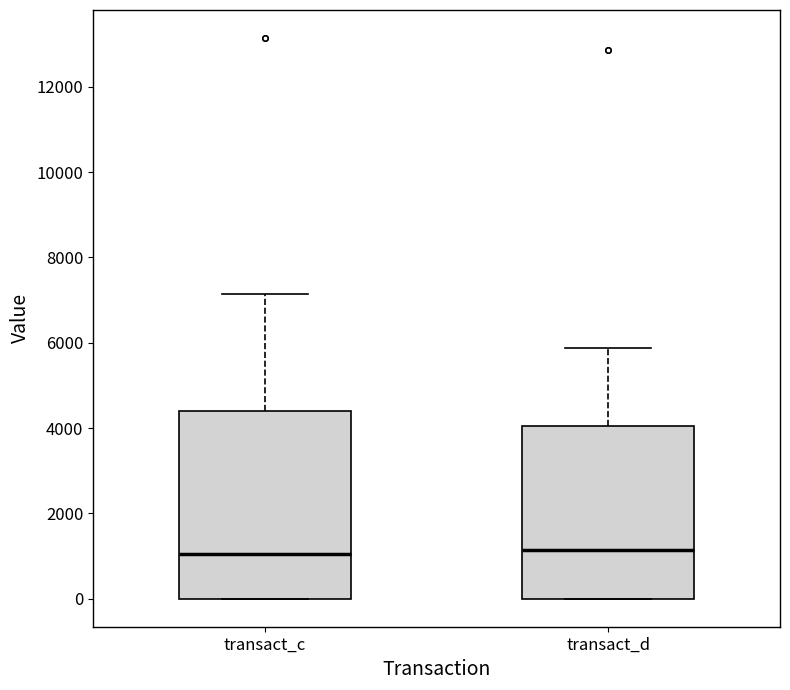

Where does the upper whisker of the box for transact_d end on the y-axis? The values are not printed on the chart, so give them approximately, as read against the axis.

5800